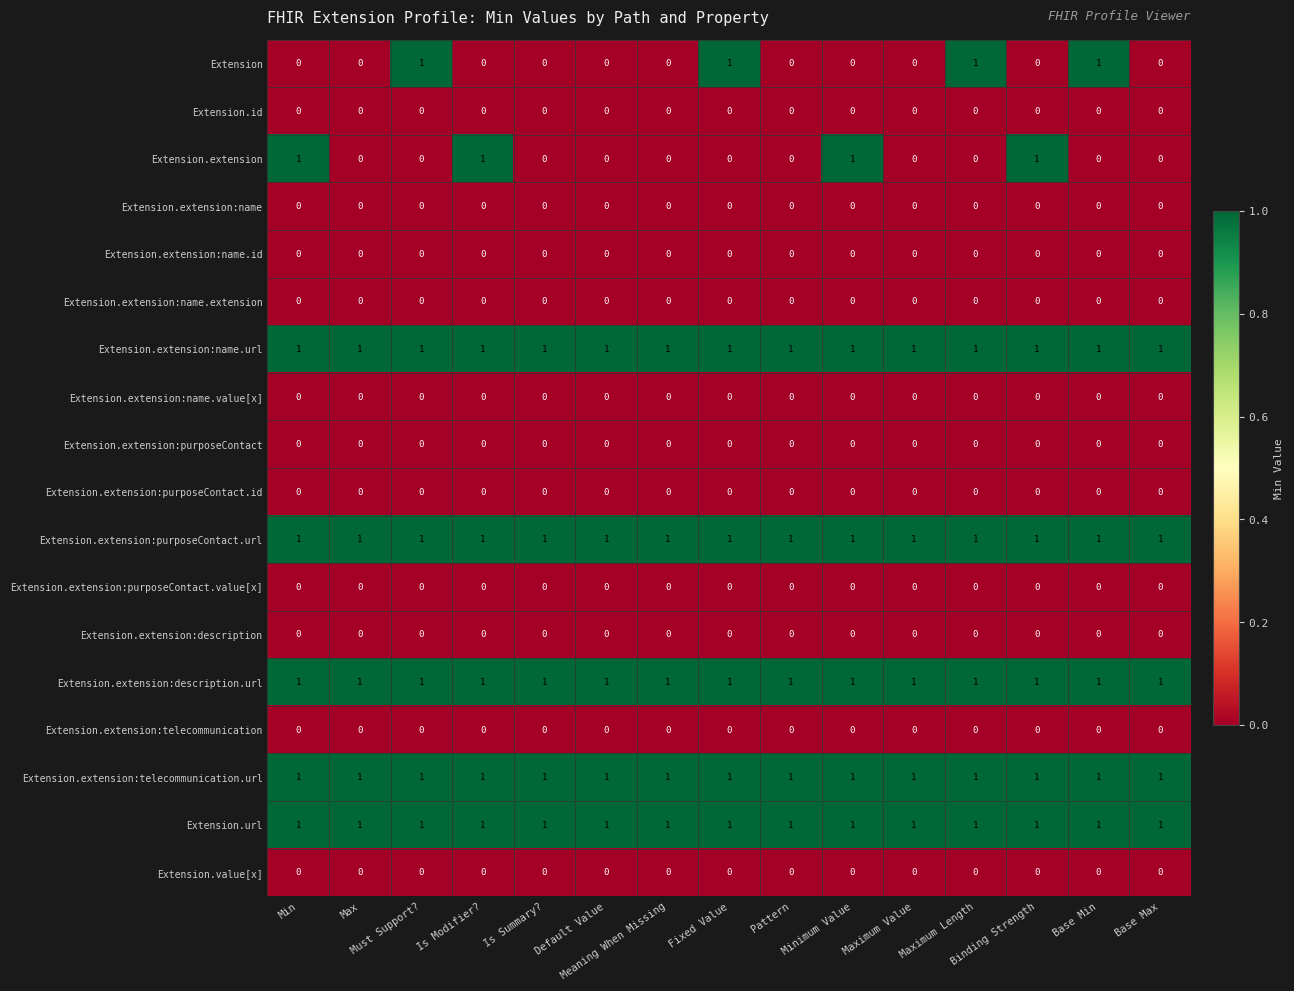

What is the maximum value shown in the chart?

1